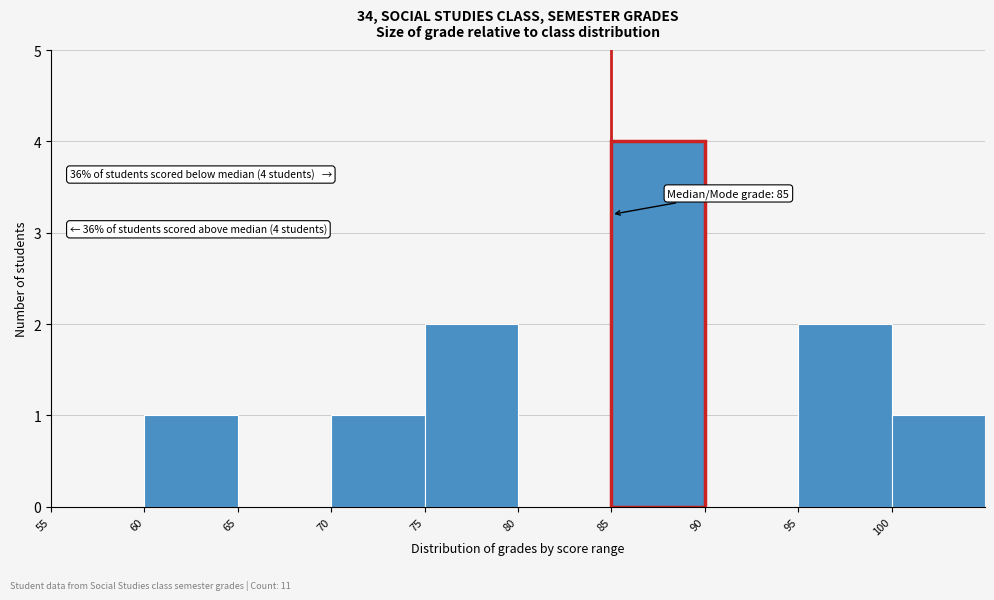

Over which range of the x-axis is the bar tallest?

85 to 90